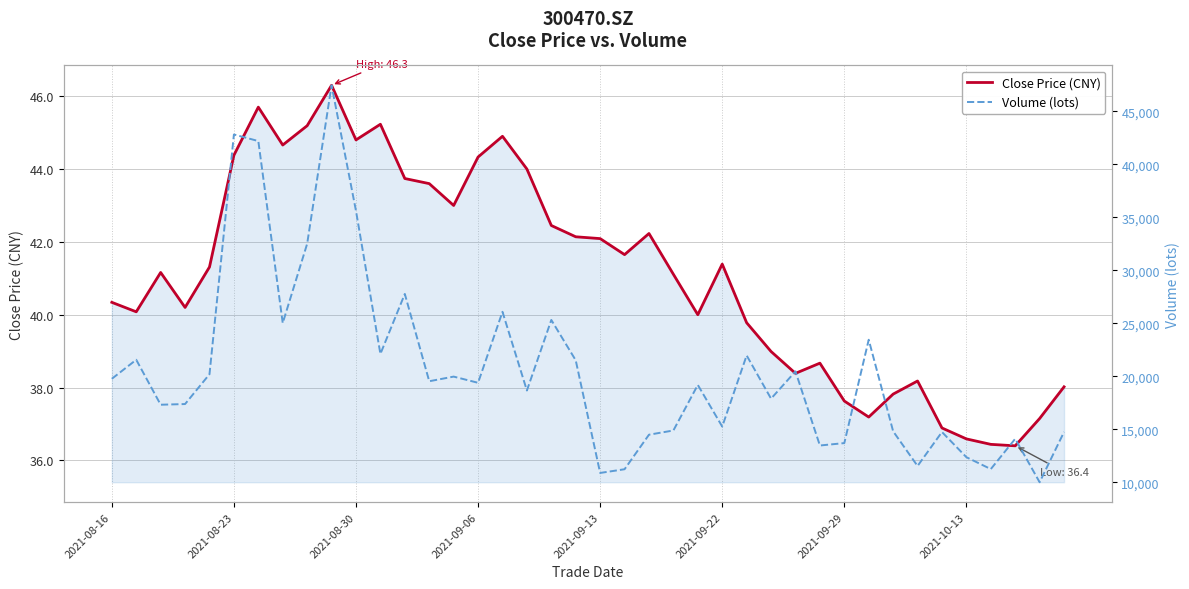

Which series has the largest total across all categories?

Volume (lots)